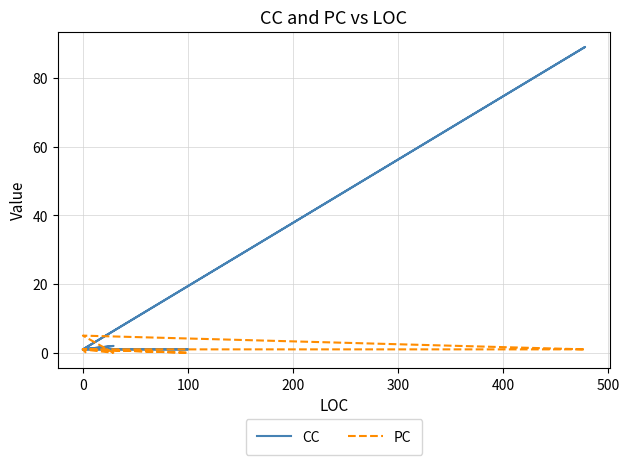

What is the value of the PC point at the 4th from the left?

5